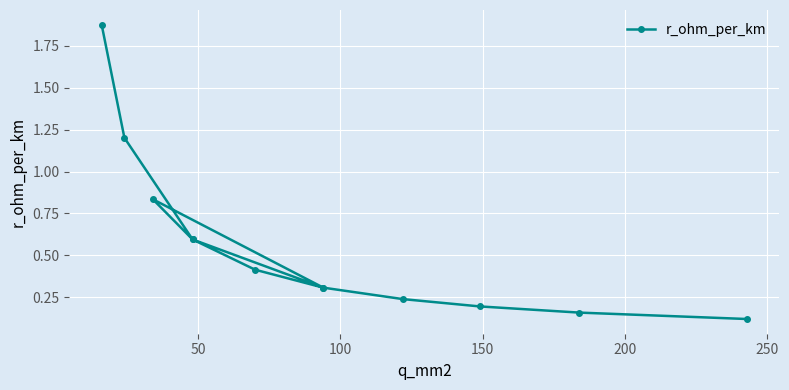

What is the smallest value displayed?

0.1